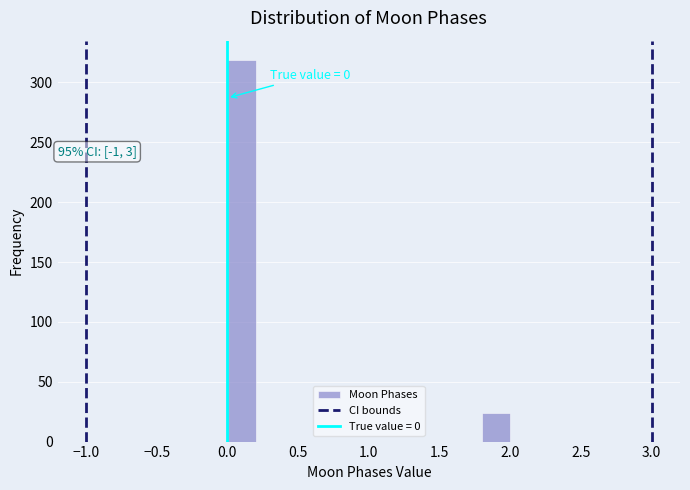

Over which range of the x-axis is the bar tallest?

0.0 to 0.2